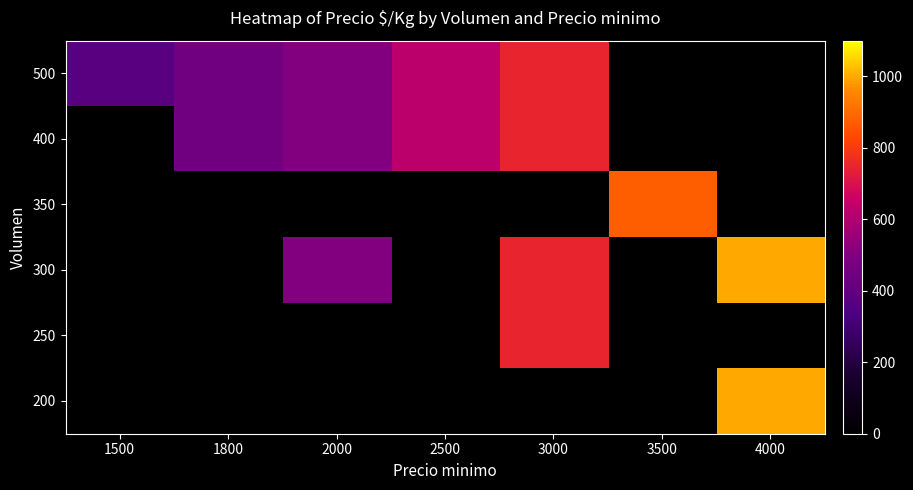

Reading right to left, transcribe all the data shown in this chart.

200: 4000=1000	3500=0	3000=0	2500=0	2000=0	1800=0	1500=0
250: 4000=0	3500=0	3000=750	2500=0	2000=0	1800=0	1500=0
300: 4000=1000	3500=0	3000=750	2500=0	2000=500	1800=0	1500=0
350: 4000=0	3500=875	3000=0	2500=0	2000=0	1800=0	1500=0
400: 4000=0	3500=0	3000=750	2500=625	2000=500	1800=450	1500=0
500: 4000=0	3500=0	3000=750	2500=625	2000=500	1800=450	1500=375